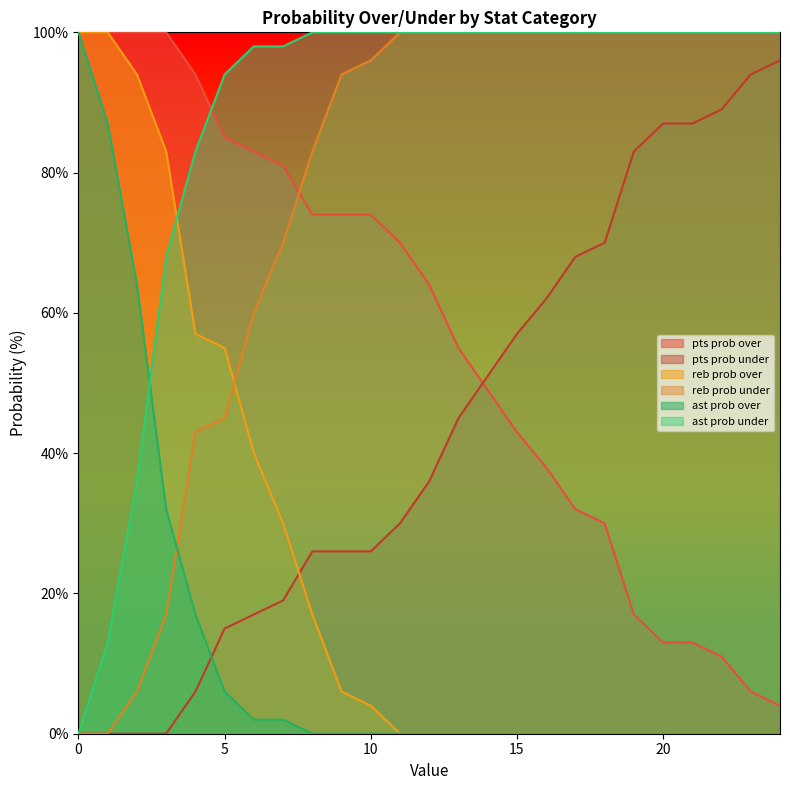

True or false: reb prob under has more than 2 points higher than both neighbors.

False